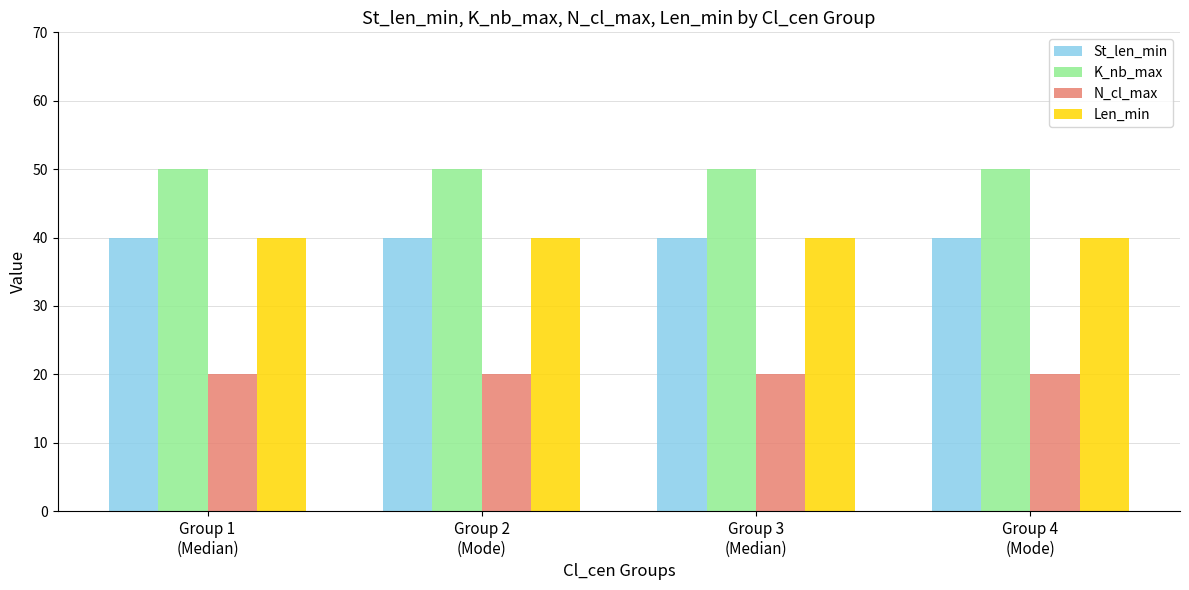

What is the maximum value for Len_min?

40